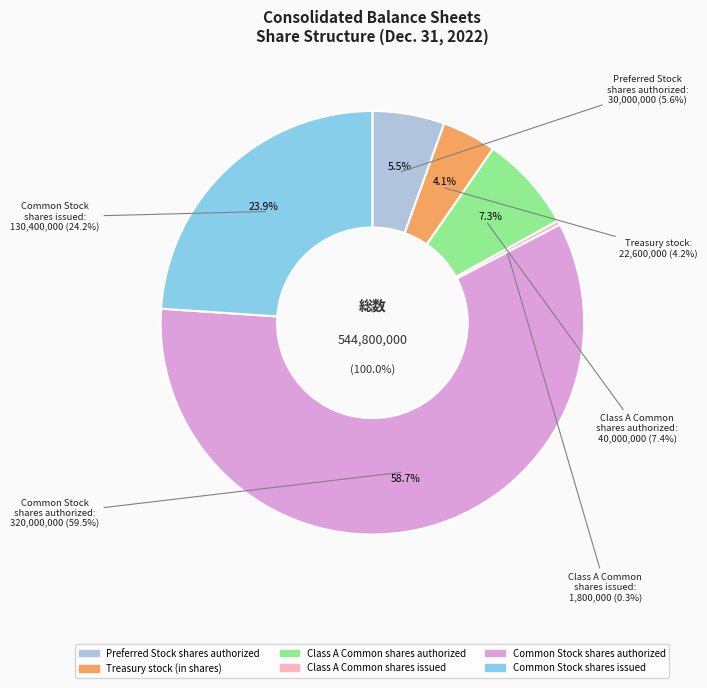

To the nearest percent, what portion does Treasury stock
(in shares) represent?

4%